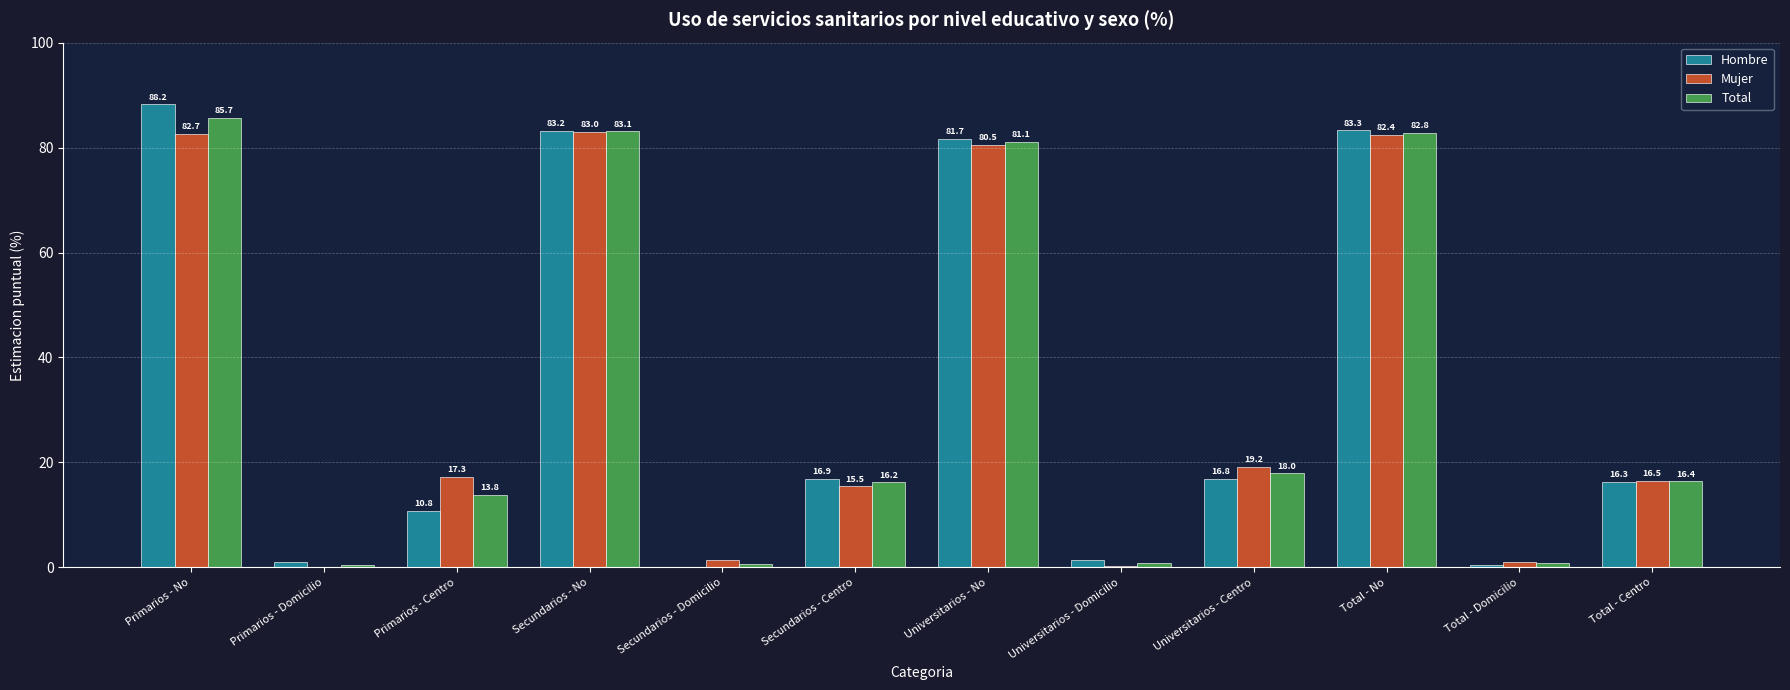

Which series changed the most between Primarios - Domicilio and Universitarios - No?

Hombre